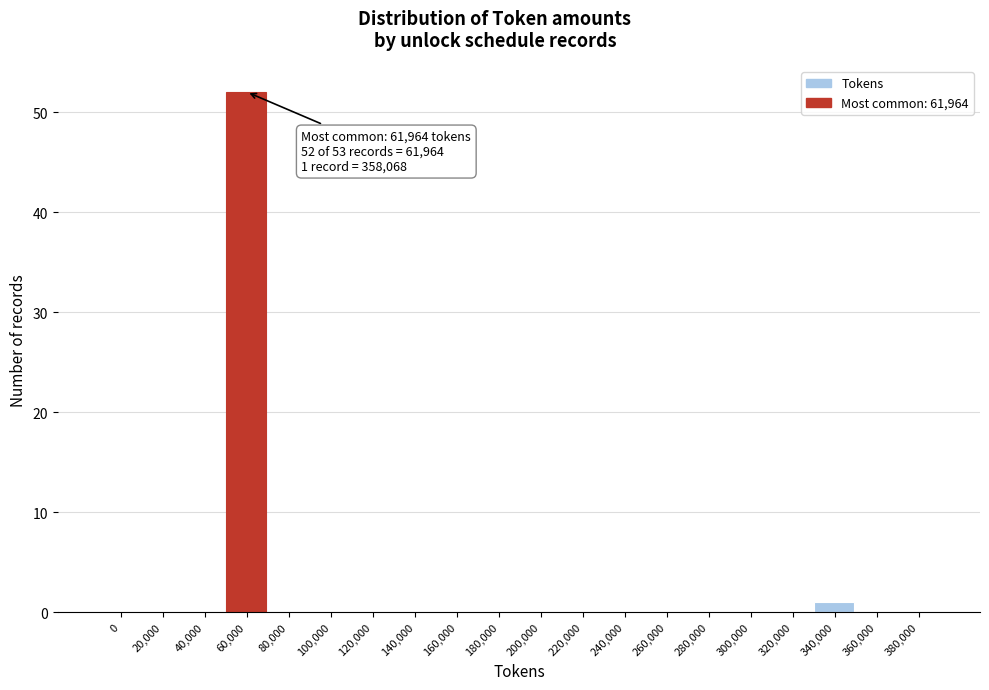

Reading right to left, what are all the values shown in this chart?

380,000=0	360,000=0	340,000=1	320,000=0	300,000=0	280,000=0	260,000=0	240,000=0	220,000=0	200,000=0	180,000=0	160,000=0	140,000=0	120,000=0	100,000=0	80,000=0	60,000=52	40,000=0	20,000=0	0=0